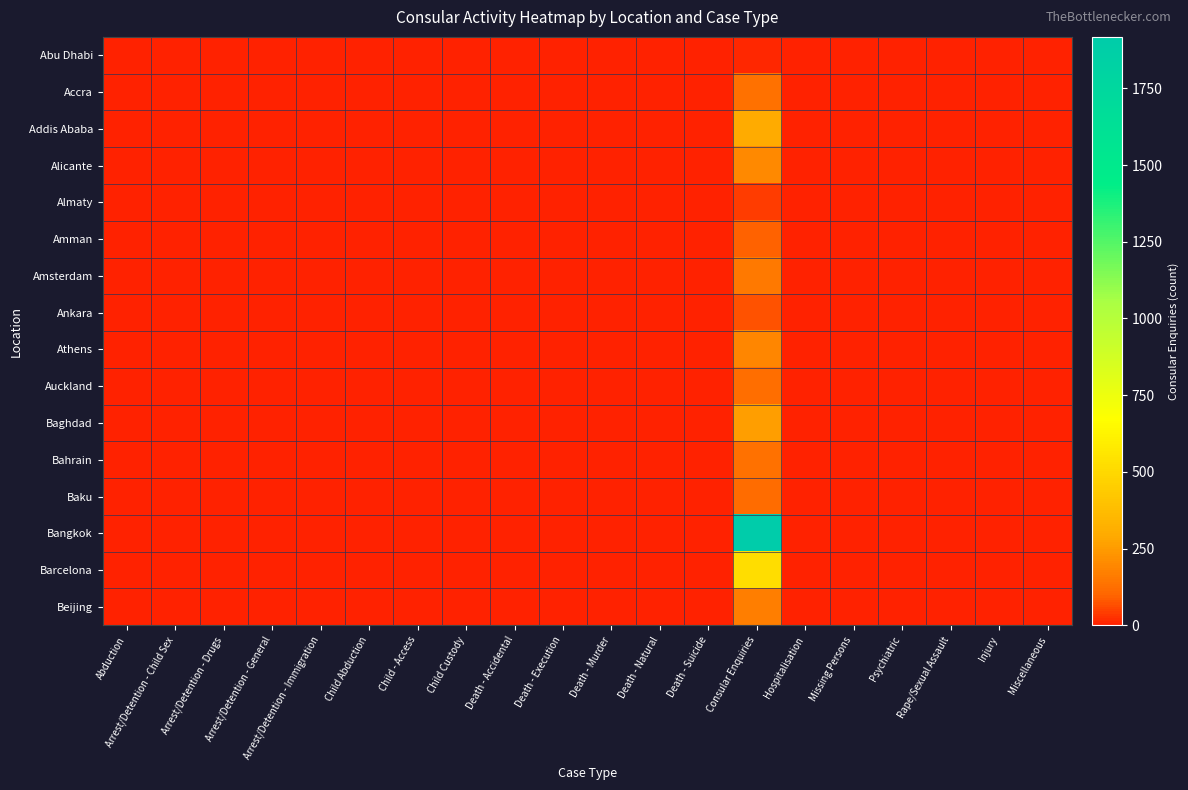

Reading left to right, transcribe all the data shown in this chart.

Abu Dhabi: Abduction=0	Arrest/Detention - Child Sex=0	Arrest/Detention - Drugs=0	Arrest/Detention - General=0	Arrest/Detention - Immigration=0	Child Abduction=0	Child - Access=0	Child Custody=0	Death - Accidental=0	Death - Execution=0	Death - Murder=0	Death - Natural=0	Death - Suicide=0	Consular Enquiries=11	Hospitalisation=0	Missing Persons=0	Psychiatric=0	Rape/Sexual Assault=0	Injury=0	Miscellaneous=0
Accra: Abduction=0	Arrest/Detention - Child Sex=0	Arrest/Detention - Drugs=0	Arrest/Detention - General=0	Arrest/Detention - Immigration=0	Child Abduction=0	Child - Access=0	Child Custody=0	Death - Accidental=0	Death - Execution=0	Death - Murder=0	Death - Natural=0	Death - Suicide=0	Consular Enquiries=129	Hospitalisation=0	Missing Persons=0	Psychiatric=0	Rape/Sexual Assault=0	Injury=0	Miscellaneous=0
Addis Ababa: Abduction=0	Arrest/Detention - Child Sex=0	Arrest/Detention - Drugs=0	Arrest/Detention - General=0	Arrest/Detention - Immigration=0	Child Abduction=0	Child - Access=0	Child Custody=0	Death - Accidental=0	Death - Execution=0	Death - Murder=0	Death - Natural=0	Death - Suicide=0	Consular Enquiries=293	Hospitalisation=0	Missing Persons=0	Psychiatric=0	Rape/Sexual Assault=0	Injury=0	Miscellaneous=0
Alicante: Abduction=0	Arrest/Detention - Child Sex=0	Arrest/Detention - Drugs=0	Arrest/Detention - General=0	Arrest/Detention - Immigration=0	Child Abduction=0	Child - Access=0	Child Custody=0	Death - Accidental=0	Death - Execution=0	Death - Murder=0	Death - Natural=0	Death - Suicide=0	Consular Enquiries=195	Hospitalisation=0	Missing Persons=0	Psychiatric=0	Rape/Sexual Assault=0	Injury=0	Miscellaneous=0
Almaty: Abduction=0	Arrest/Detention - Child Sex=0	Arrest/Detention - Drugs=0	Arrest/Detention - General=0	Arrest/Detention - Immigration=0	Child Abduction=0	Child - Access=0	Child Custody=0	Death - Accidental=0	Death - Execution=0	Death - Murder=0	Death - Natural=0	Death - Suicide=0	Consular Enquiries=42	Hospitalisation=0	Missing Persons=0	Psychiatric=0	Rape/Sexual Assault=0	Injury=0	Miscellaneous=0
Amman: Abduction=0	Arrest/Detention - Child Sex=0	Arrest/Detention - Drugs=0	Arrest/Detention - General=0	Arrest/Detention - Immigration=0	Child Abduction=0	Child - Access=0	Child Custody=0	Death - Accidental=0	Death - Execution=0	Death - Murder=0	Death - Natural=0	Death - Suicide=0	Consular Enquiries=97	Hospitalisation=0	Missing Persons=0	Psychiatric=0	Rape/Sexual Assault=0	Injury=0	Miscellaneous=0
Amsterdam: Abduction=0	Arrest/Detention - Child Sex=0	Arrest/Detention - Drugs=0	Arrest/Detention - General=0	Arrest/Detention - Immigration=0	Child Abduction=0	Child - Access=0	Child Custody=0	Death - Accidental=0	Death - Execution=0	Death - Murder=0	Death - Natural=0	Death - Suicide=0	Consular Enquiries=150	Hospitalisation=0	Missing Persons=0	Psychiatric=0	Rape/Sexual Assault=0	Injury=0	Miscellaneous=0
Ankara: Abduction=0	Arrest/Detention - Child Sex=0	Arrest/Detention - Drugs=0	Arrest/Detention - General=0	Arrest/Detention - Immigration=0	Child Abduction=0	Child - Access=0	Child Custody=0	Death - Accidental=0	Death - Execution=0	Death - Murder=0	Death - Natural=0	Death - Suicide=0	Consular Enquiries=69	Hospitalisation=0	Missing Persons=0	Psychiatric=0	Rape/Sexual Assault=0	Injury=0	Miscellaneous=0
Athens: Abduction=0	Arrest/Detention - Child Sex=0	Arrest/Detention - Drugs=0	Arrest/Detention - General=0	Arrest/Detention - Immigration=0	Child Abduction=0	Child - Access=0	Child Custody=0	Death - Accidental=0	Death - Execution=0	Death - Murder=0	Death - Natural=0	Death - Suicide=0	Consular Enquiries=190	Hospitalisation=0	Missing Persons=0	Psychiatric=0	Rape/Sexual Assault=0	Injury=0	Miscellaneous=0
Auckland: Abduction=0	Arrest/Detention - Child Sex=0	Arrest/Detention - Drugs=0	Arrest/Detention - General=0	Arrest/Detention - Immigration=0	Child Abduction=0	Child - Access=0	Child Custody=0	Death - Accidental=0	Death - Execution=0	Death - Murder=0	Death - Natural=0	Death - Suicide=0	Consular Enquiries=124	Hospitalisation=0	Missing Persons=0	Psychiatric=0	Rape/Sexual Assault=0	Injury=0	Miscellaneous=0
Baghdad: Abduction=0	Arrest/Detention - Child Sex=0	Arrest/Detention - Drugs=0	Arrest/Detention - General=0	Arrest/Detention - Immigration=0	Child Abduction=0	Child - Access=0	Child Custody=0	Death - Accidental=0	Death - Execution=0	Death - Murder=0	Death - Natural=0	Death - Suicide=0	Consular Enquiries=262	Hospitalisation=0	Missing Persons=0	Psychiatric=0	Rape/Sexual Assault=0	Injury=0	Miscellaneous=0
Bahrain: Abduction=0	Arrest/Detention - Child Sex=0	Arrest/Detention - Drugs=0	Arrest/Detention - General=0	Arrest/Detention - Immigration=0	Child Abduction=0	Child - Access=0	Child Custody=0	Death - Accidental=0	Death - Execution=0	Death - Murder=0	Death - Natural=0	Death - Suicide=0	Consular Enquiries=128	Hospitalisation=0	Missing Persons=0	Psychiatric=0	Rape/Sexual Assault=0	Injury=0	Miscellaneous=0
Baku: Abduction=0	Arrest/Detention - Child Sex=0	Arrest/Detention - Drugs=0	Arrest/Detention - General=0	Arrest/Detention - Immigration=0	Child Abduction=0	Child - Access=0	Child Custody=0	Death - Accidental=0	Death - Execution=0	Death - Murder=0	Death - Natural=0	Death - Suicide=0	Consular Enquiries=116	Hospitalisation=0	Missing Persons=0	Psychiatric=0	Rape/Sexual Assault=0	Injury=0	Miscellaneous=0
Bangkok: Abduction=0	Arrest/Detention - Child Sex=0	Arrest/Detention - Drugs=0	Arrest/Detention - General=0	Arrest/Detention - Immigration=0	Child Abduction=0	Child - Access=0	Child Custody=0	Death - Accidental=0	Death - Execution=0	Death - Murder=0	Death - Natural=0	Death - Suicide=0	Consular Enquiries=1918	Hospitalisation=0	Missing Persons=0	Psychiatric=0	Rape/Sexual Assault=0	Injury=0	Miscellaneous=0
Barcelona: Abduction=0	Arrest/Detention - Child Sex=0	Arrest/Detention - Drugs=0	Arrest/Detention - General=0	Arrest/Detention - Immigration=0	Child Abduction=0	Child - Access=0	Child Custody=0	Death - Accidental=0	Death - Execution=0	Death - Murder=0	Death - Natural=0	Death - Suicide=0	Consular Enquiries=520	Hospitalisation=0	Missing Persons=0	Psychiatric=0	Rape/Sexual Assault=0	Injury=0	Miscellaneous=0
Beijing: Abduction=0	Arrest/Detention - Child Sex=0	Arrest/Detention - Drugs=0	Arrest/Detention - General=0	Arrest/Detention - Immigration=0	Child Abduction=0	Child - Access=0	Child Custody=0	Death - Accidental=0	Death - Execution=0	Death - Murder=0	Death - Natural=0	Death - Suicide=0	Consular Enquiries=169	Hospitalisation=0	Missing Persons=0	Psychiatric=0	Rape/Sexual Assault=0	Injury=0	Miscellaneous=0